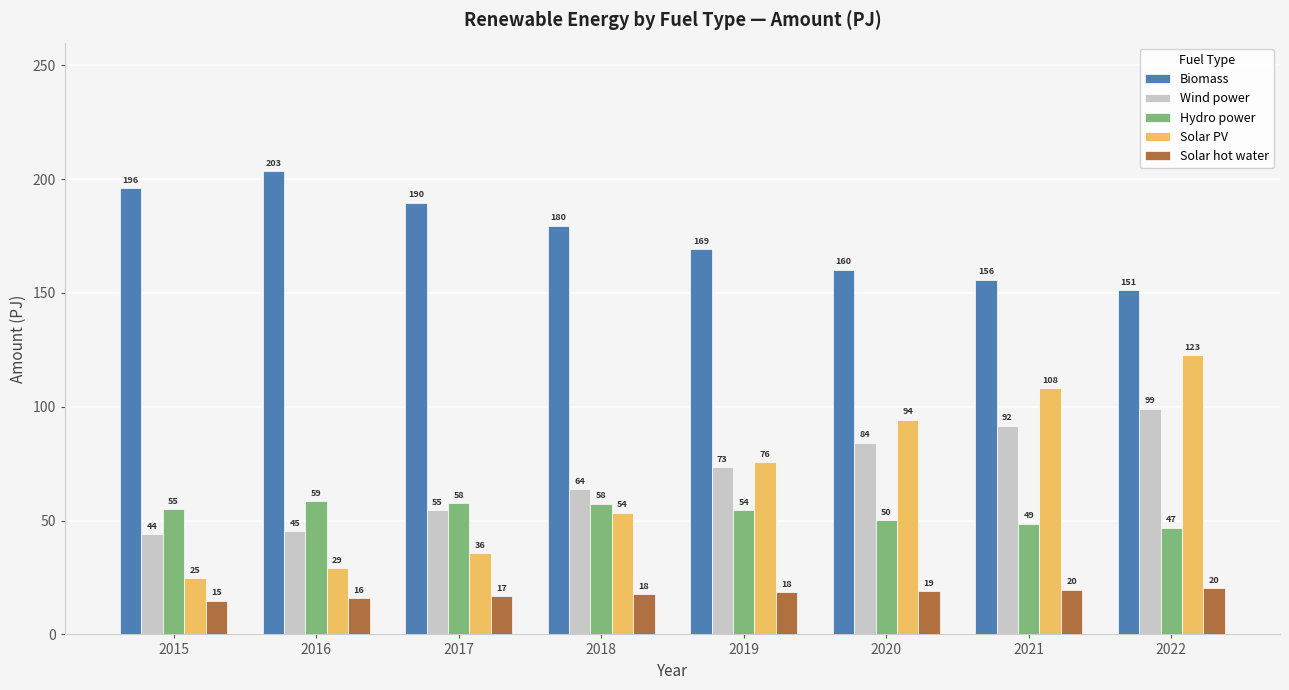

Rank the series at 2017 from highest to lowest value.

Biomass, Hydro power, Wind power, Solar PV, Solar hot water